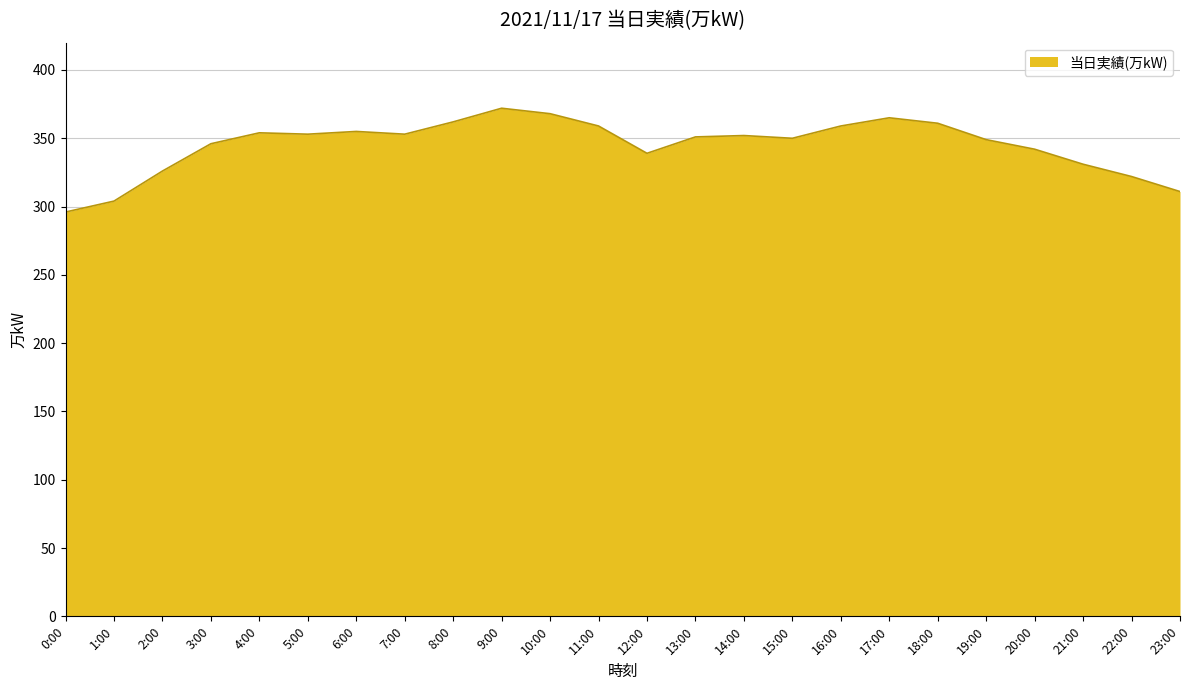

Count the number of categories in the chart.

24